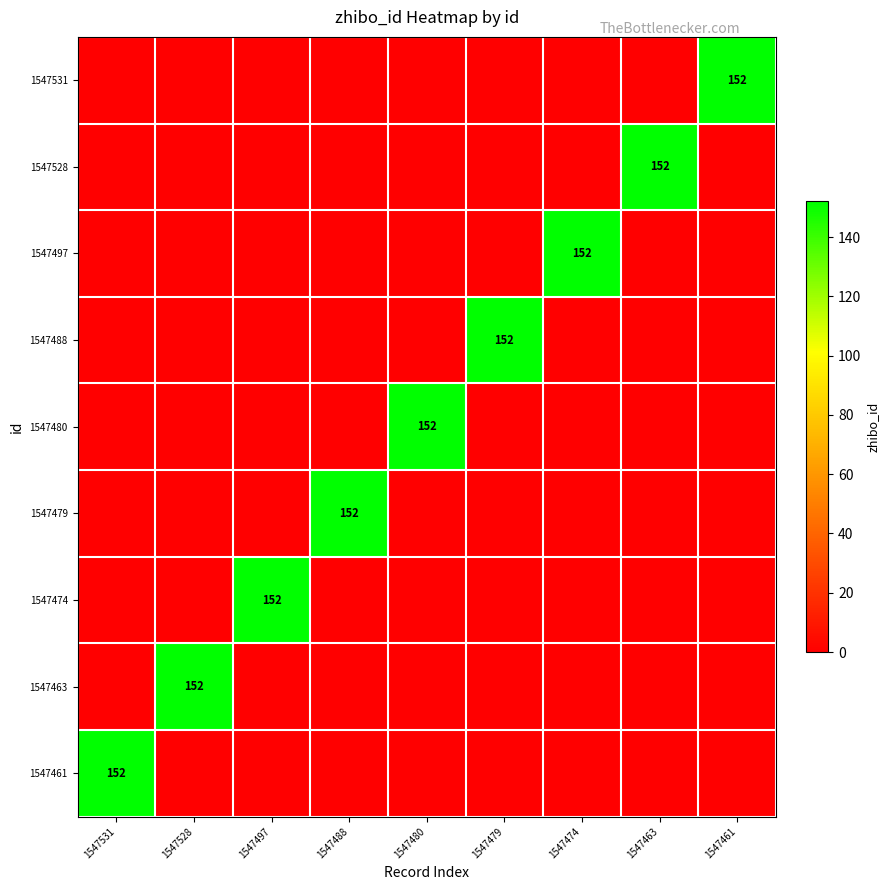

The 1547479 series shows 152 at 1547488. True or false?

True